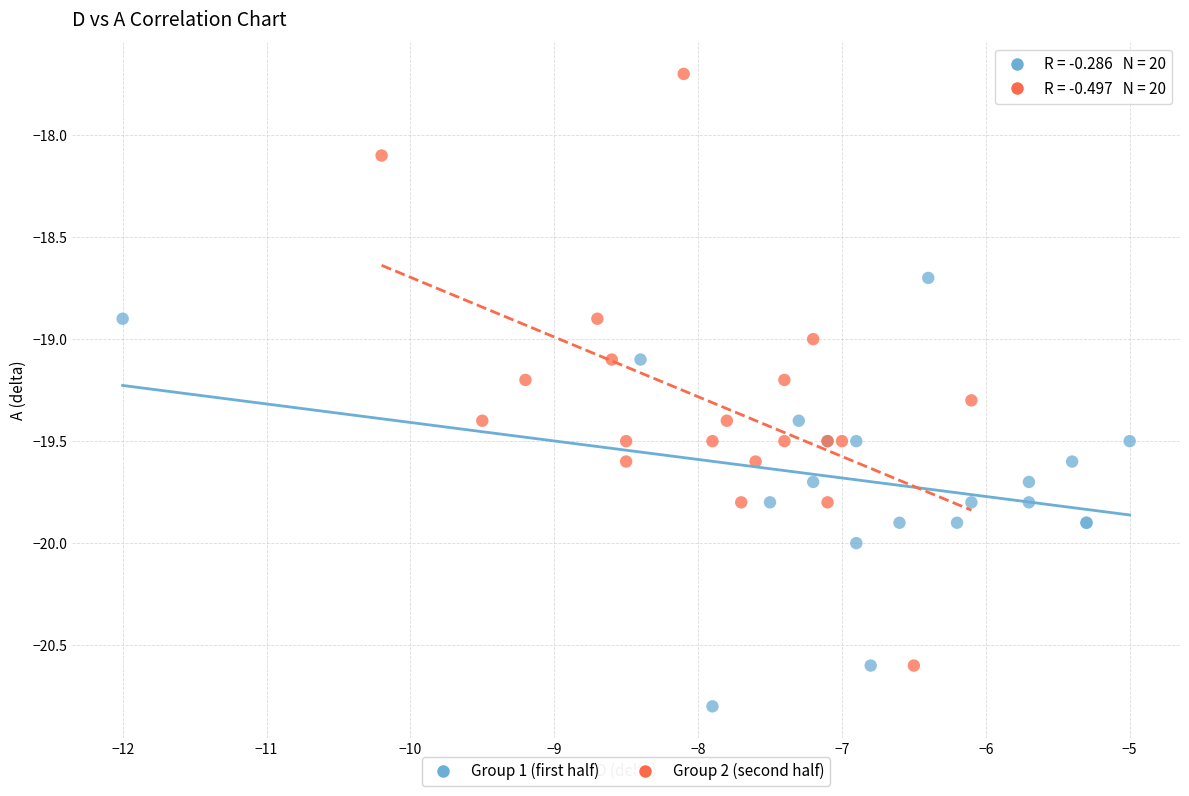

Which series contains the lowest Y value?

Group 1 (first half)